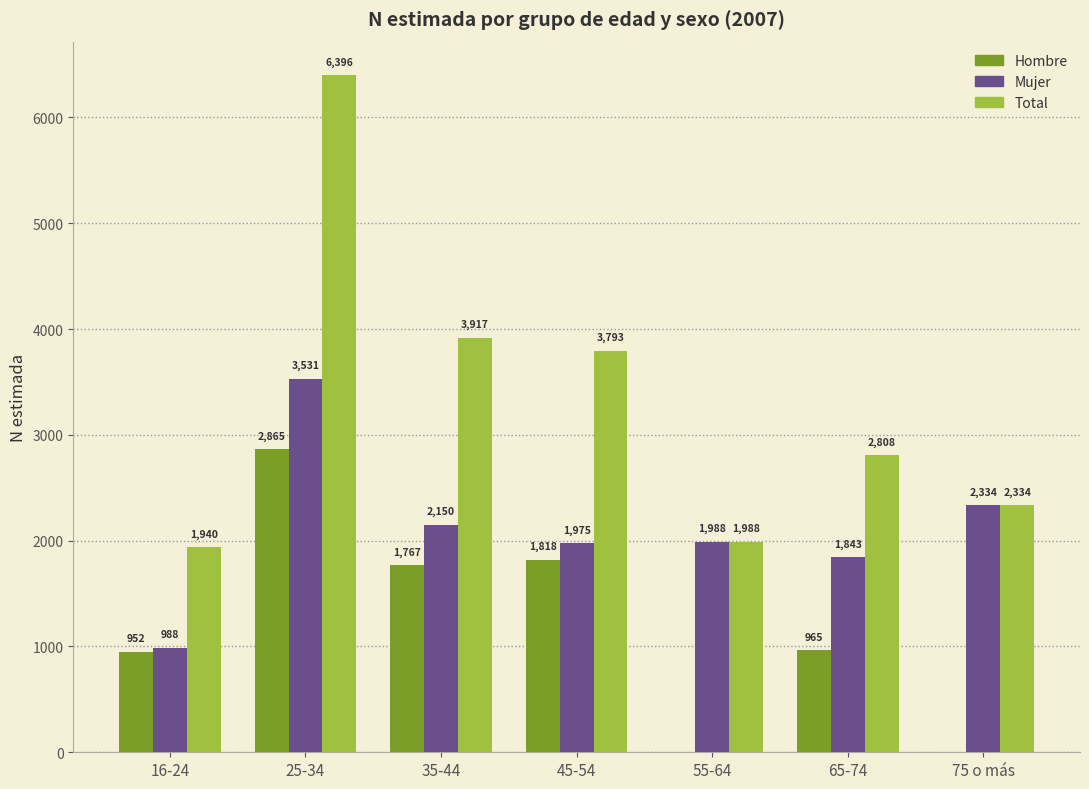

What are all the series names shown in the legend?

Hombre, Mujer, Total